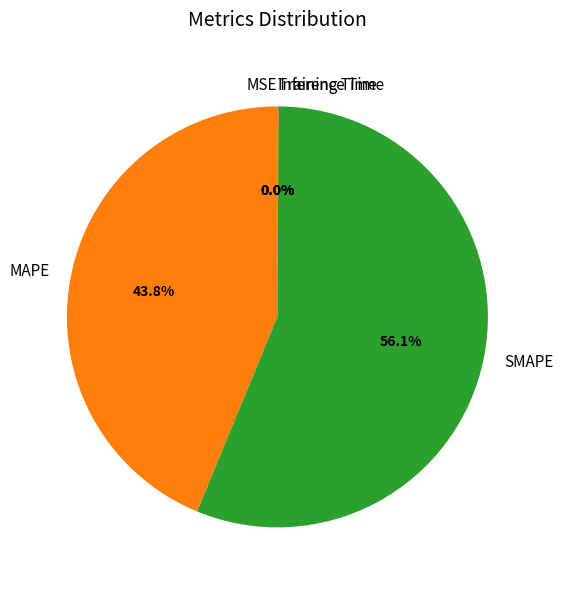

Which category has the biggest portion of the pie?

SMAPE